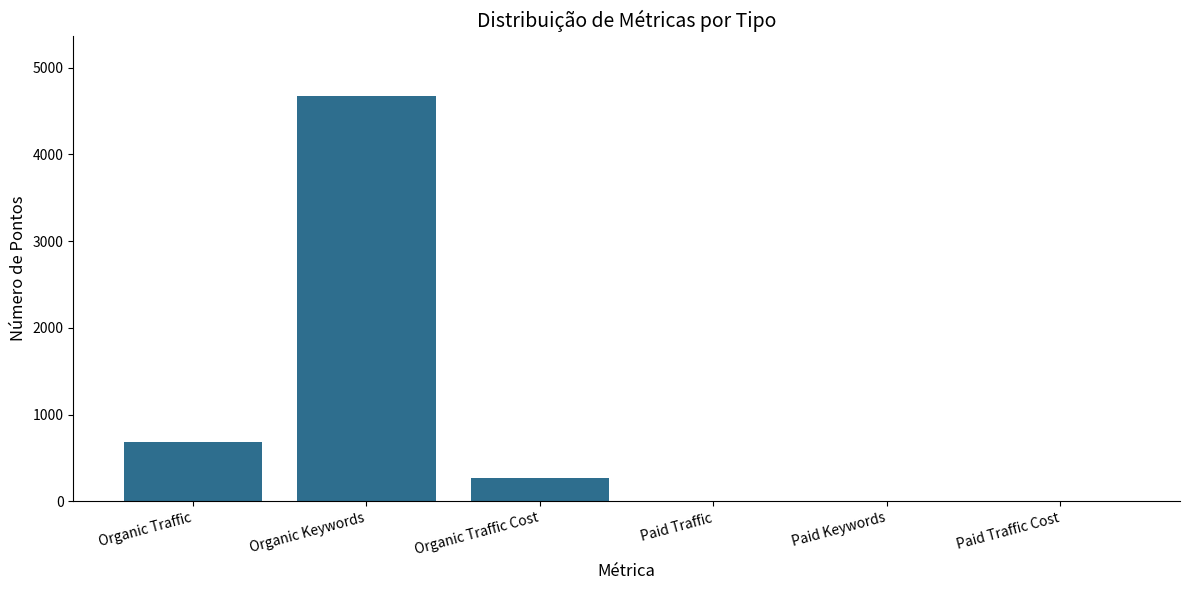

Where does the data first go above 268?

Organic Traffic